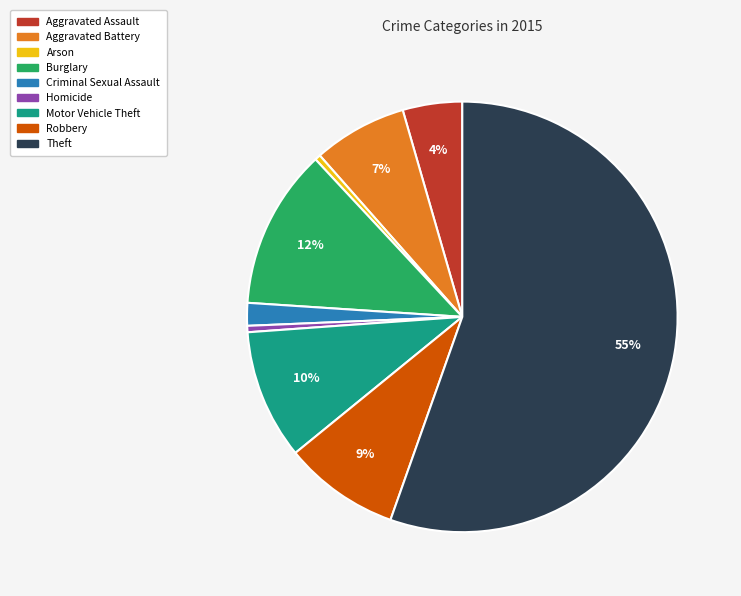

Between Robbery and Aggravated Battery, which is larger?

Robbery